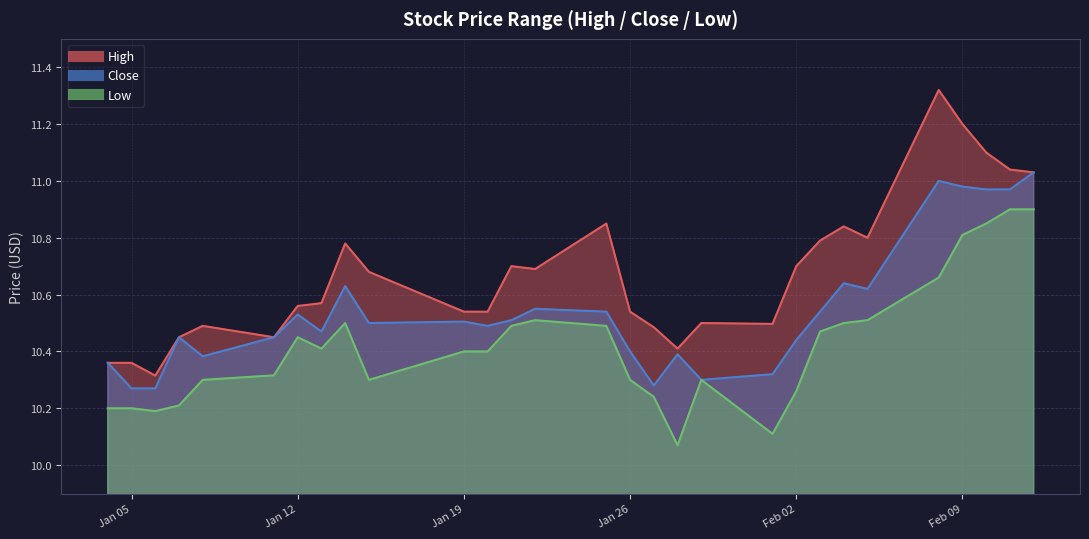

List the series in order of their overall mean, lowest first.

Low, Close, High